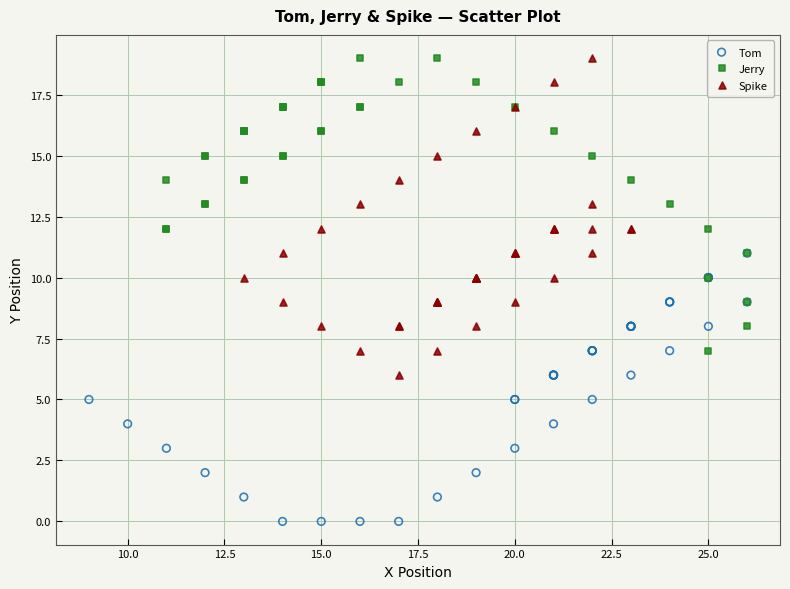

Which series contains the lowest Y value?

Tom